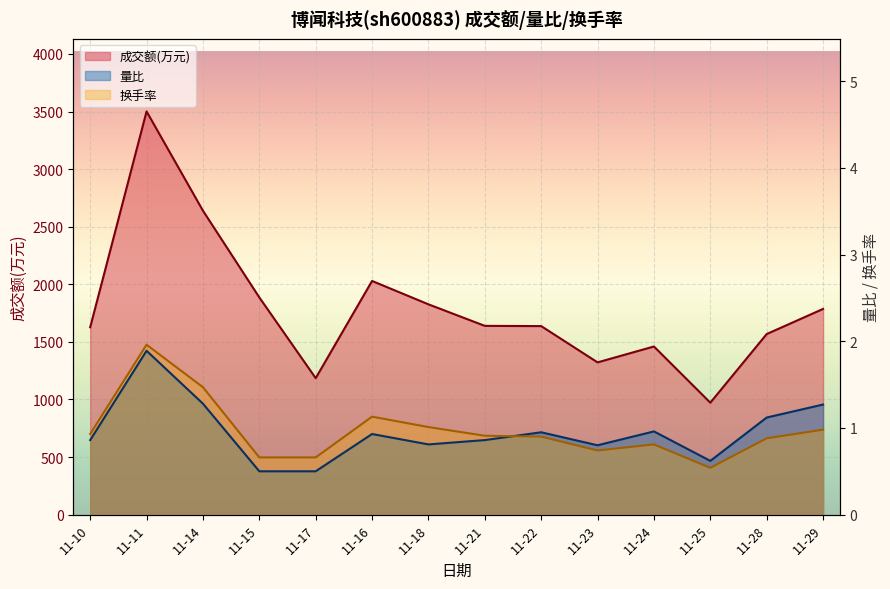

At how many categories does at least one series exceed 814?

14